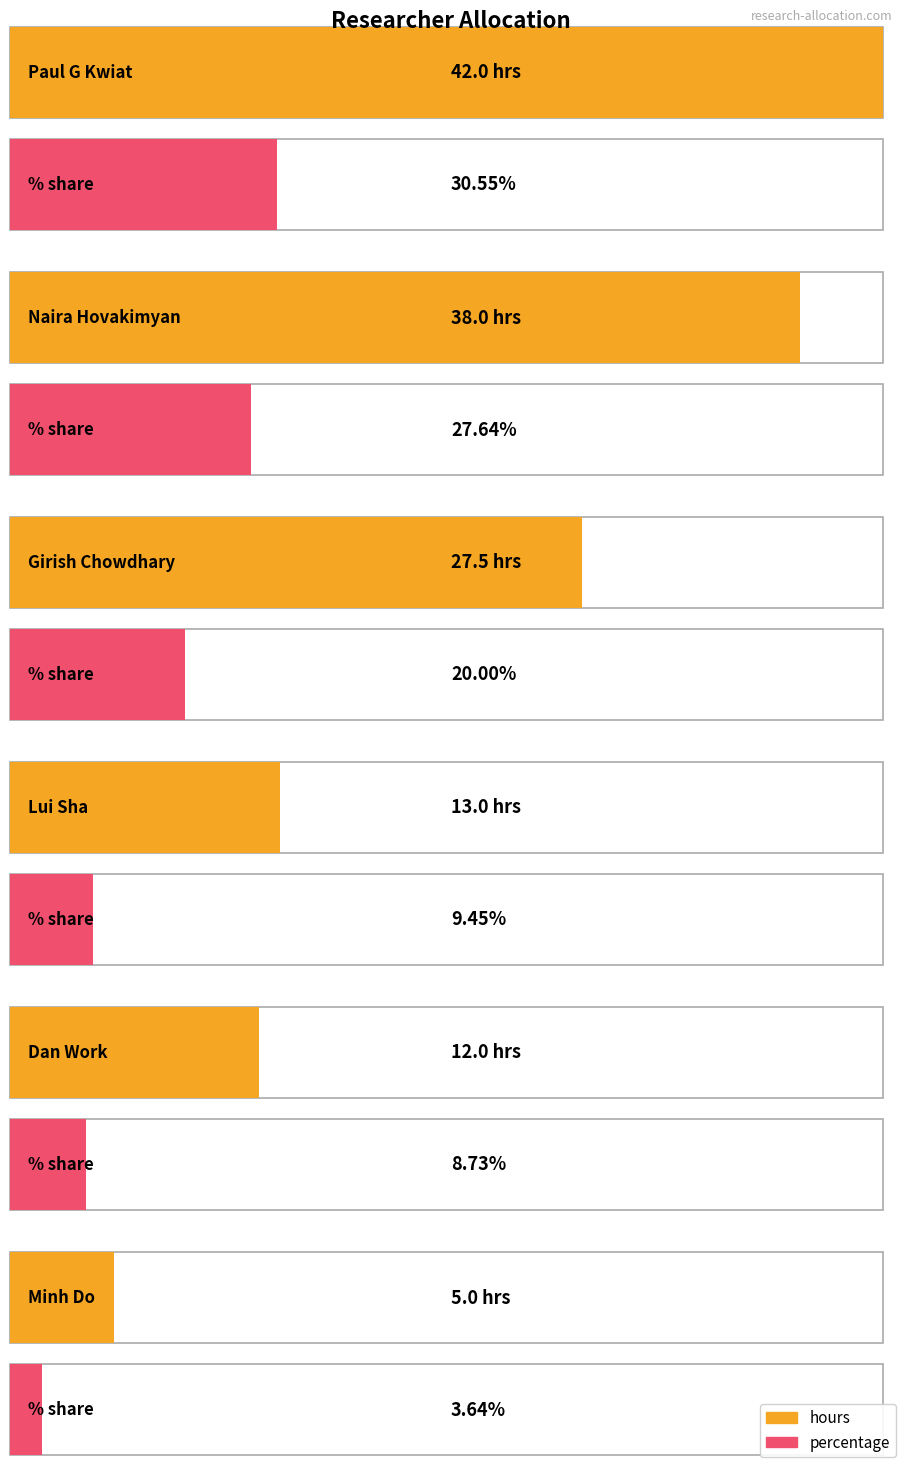

Which category has the lowest value across all series?

Minh Do